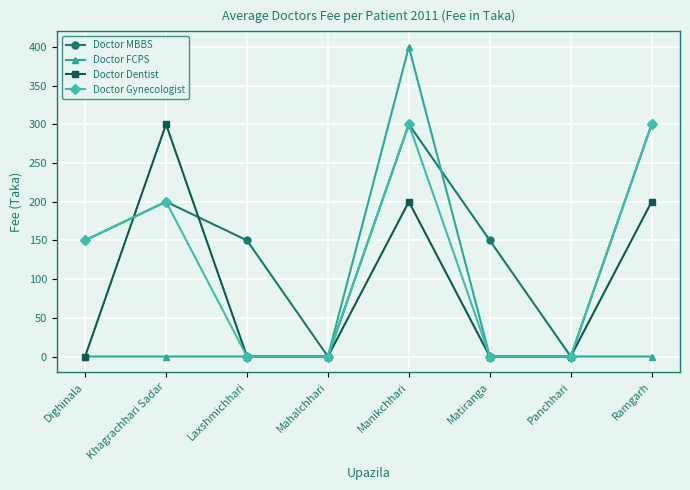

List the series in order of their overall mean, lowest first.

Doctor FCPS, Doctor Dentist, Doctor Gynecologist, Doctor MBBS